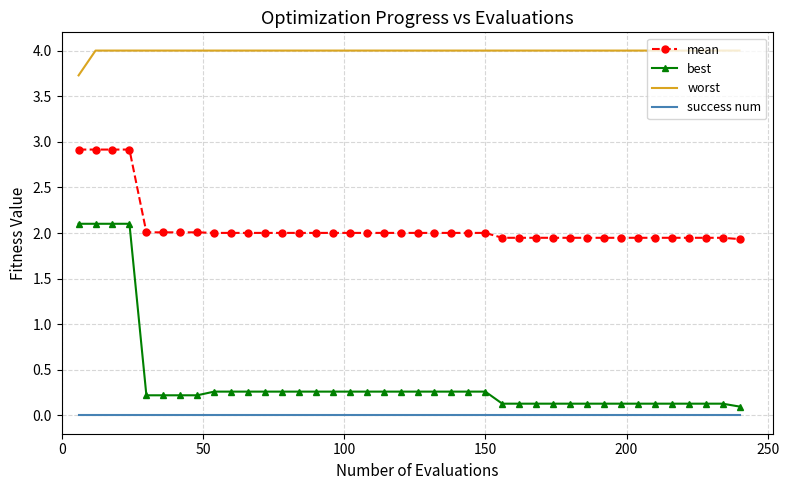

What is the maximum value for mean?

2.9